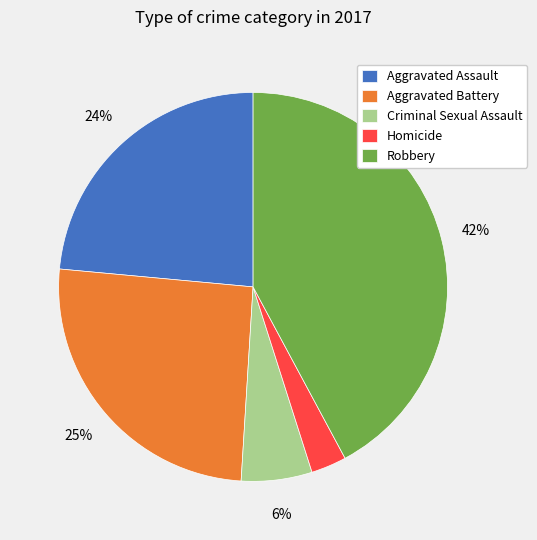

Between Criminal Sexual Assault and Aggravated Battery, which is larger?

Aggravated Battery